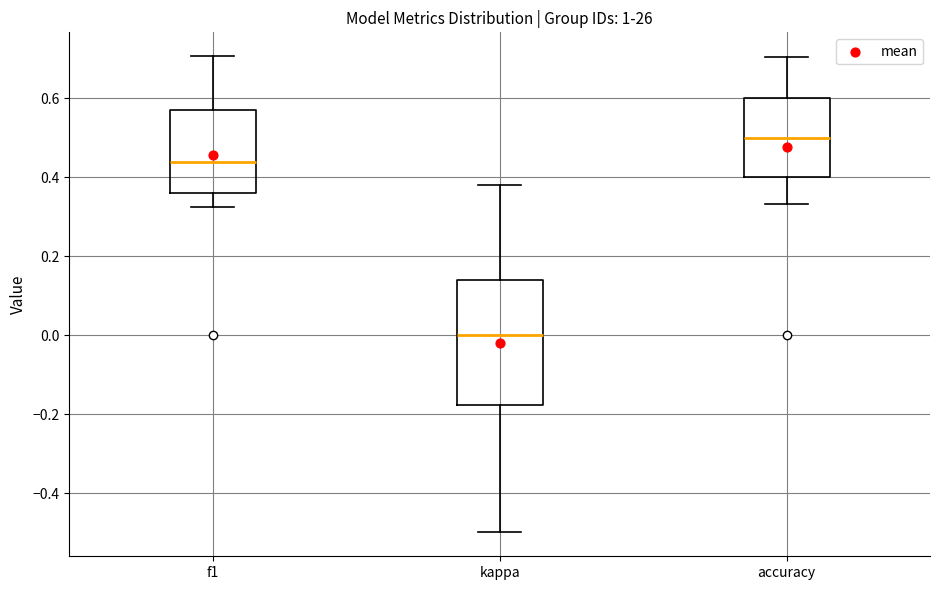

Reading left to right, transcribe this box plot: for each box, give where its median line is, the range the box spans, and where its two whiskers end, as read against the y-axis. The values are not printed on the chart, so give them approximately, as read against the axis.

f1: median 0.44, box 0.36 to 0.58, whiskers 0.32 to 0.70
kappa: median 0.00, box -0.18 to 0.14, whiskers -0.50 to 0.38
accuracy: median 0.50, box 0.40 to 0.60, whiskers 0.34 to 0.70